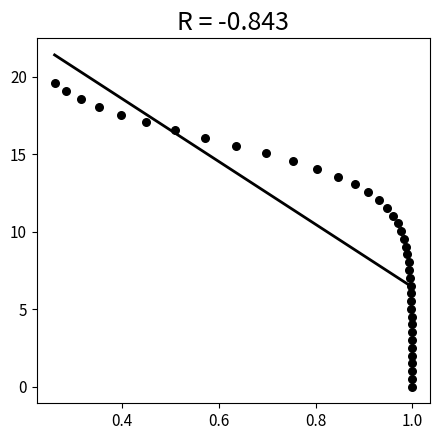

What is the range of Y values (max minus min)?

19.6